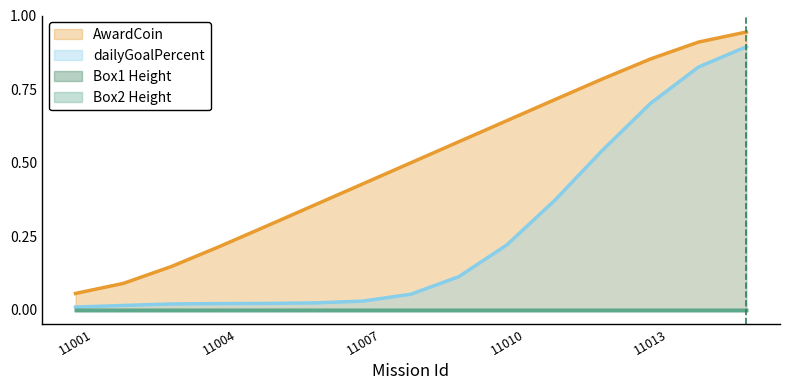

At which category is the sum across all series the highest?

11015